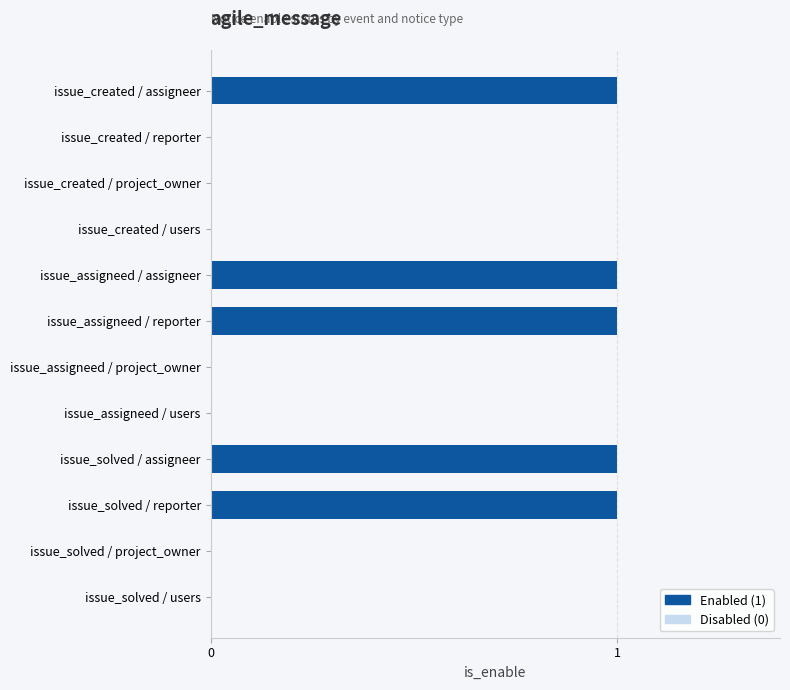

What is the greatest value displayed?

1